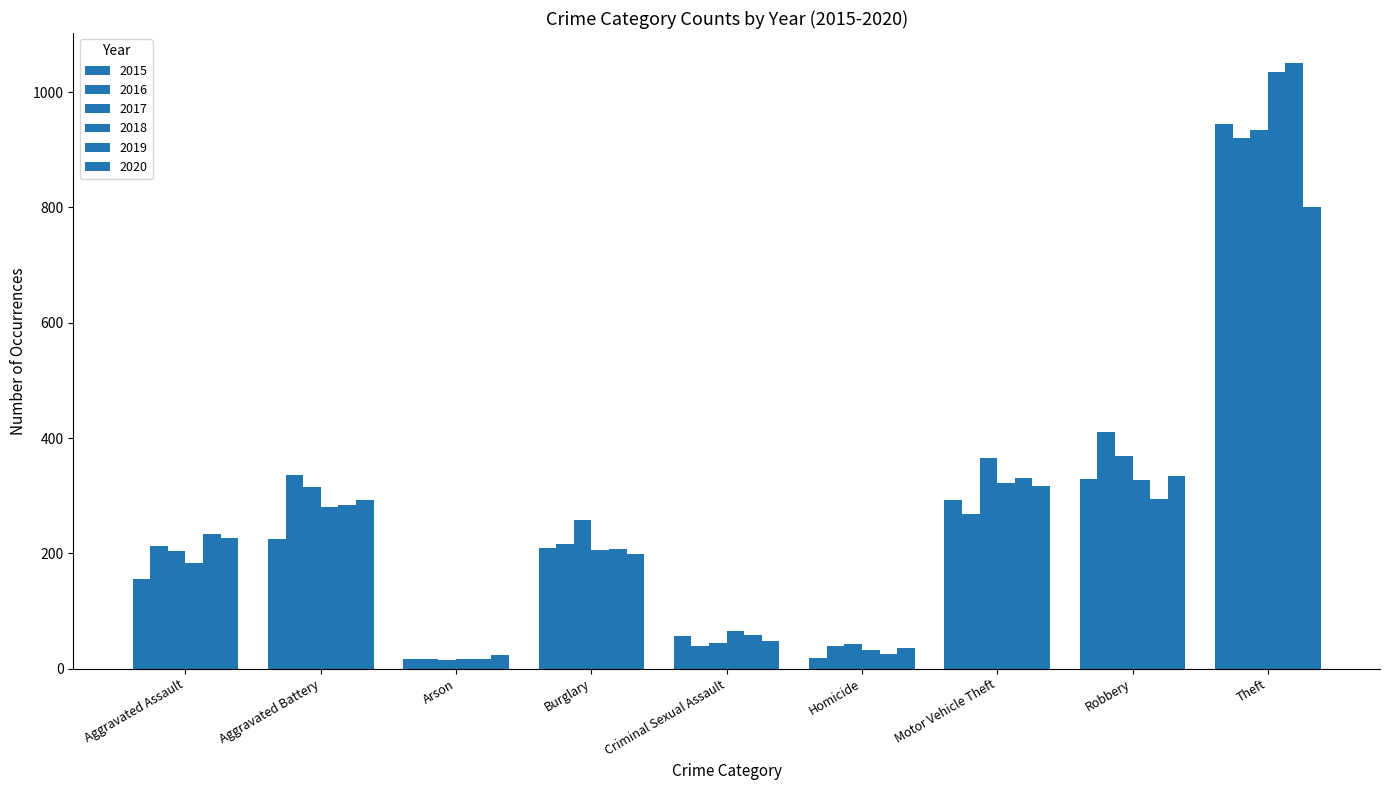

How many distinct data groups are displayed?

6